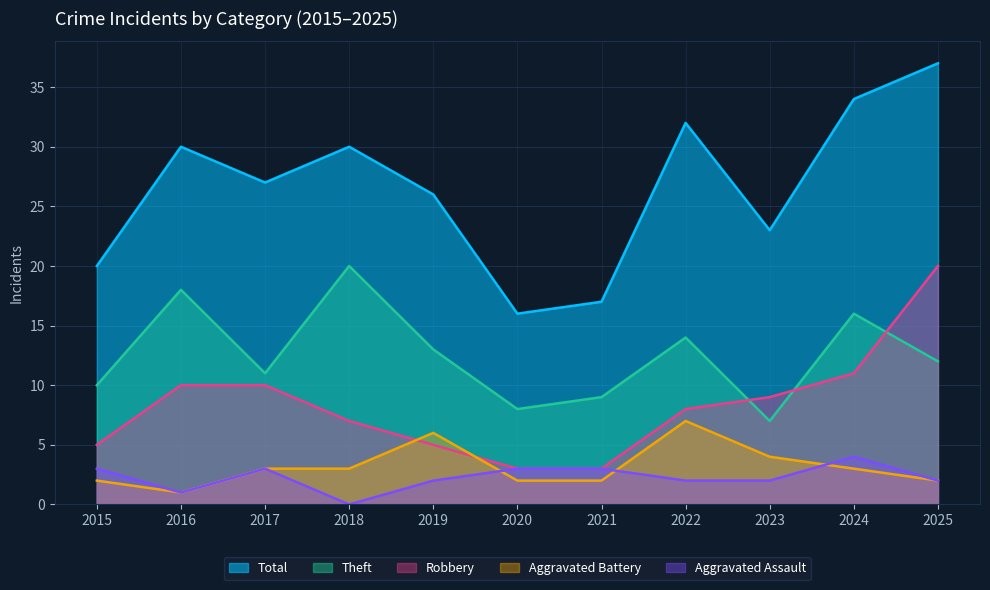

Which series has the largest range (max minus min)?

Total